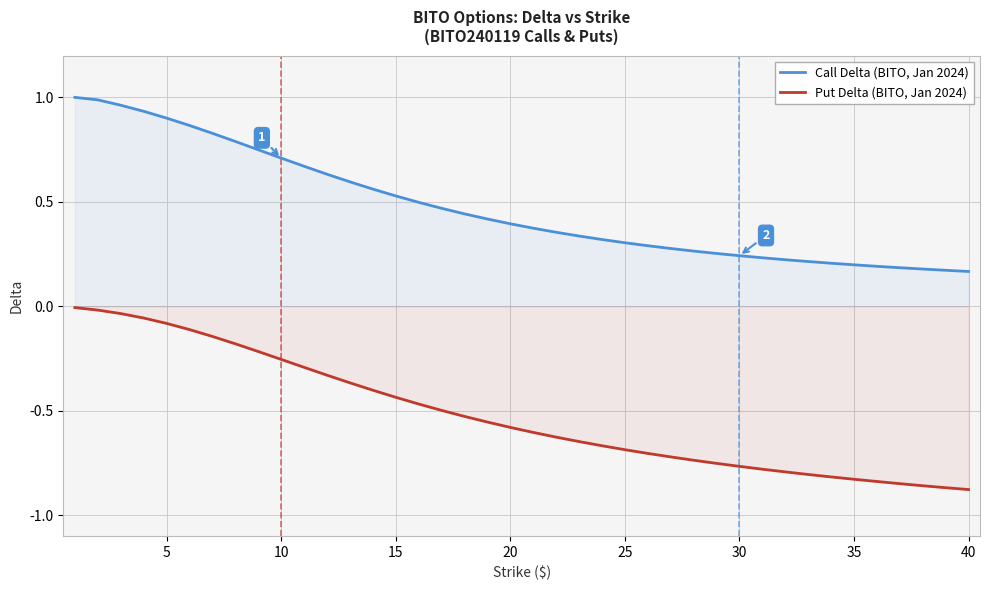

Reading right to left, what are all the values shown in this chart?

Call Delta (BITO, Jan 2024): 0.2	0.2	0.2	0.2	0.2	0.2	0.2	0.2	0.2	0.2	0.2	0.3	0.3	0.3	0.3	0.3	0.3	0.3	0.4	0.4	0.4	0.4	0.4	0.5	0.5	0.5	0.6	0.6	0.6	0.7	0.7	0.7	0.8	0.8	0.9	0.9	0.9	1.0	1.0	1.0
Put Delta (BITO, Jan 2024): -0.9	-0.9	-0.9	-0.8	-0.8	-0.8	-0.8	-0.8	-0.8	-0.8	-0.8	-0.8	-0.7	-0.7	-0.7	-0.7	-0.7	-0.6	-0.6	-0.6	-0.6	-0.6	-0.5	-0.5	-0.5	-0.4	-0.4	-0.4	-0.3	-0.3	-0.3	-0.2	-0.2	-0.1	-0.1	-0.1	-0.1	-0.0	-0.0	-0.0